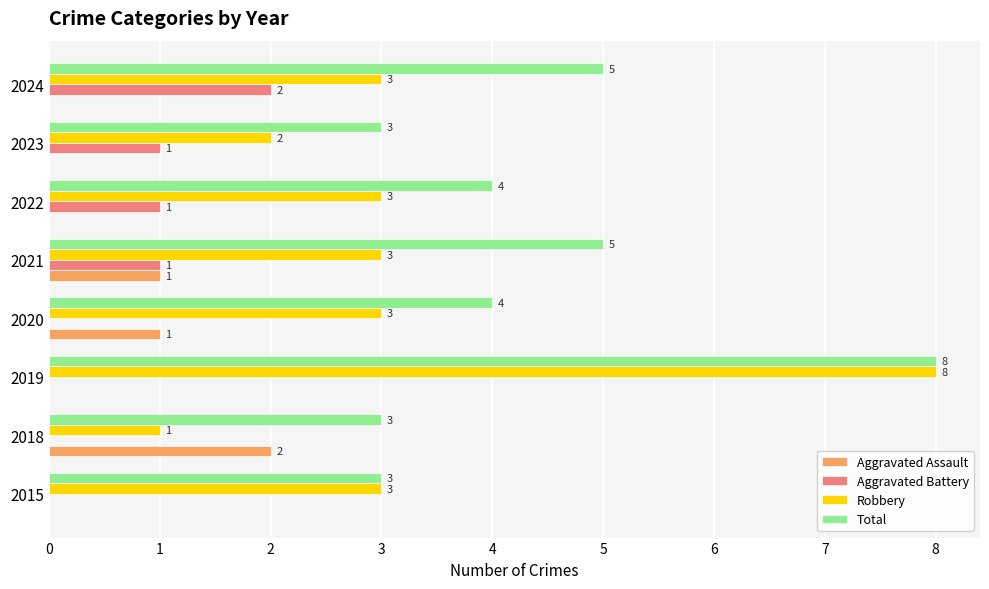

How many Aggravated Assault values are between 0 and 1?

7